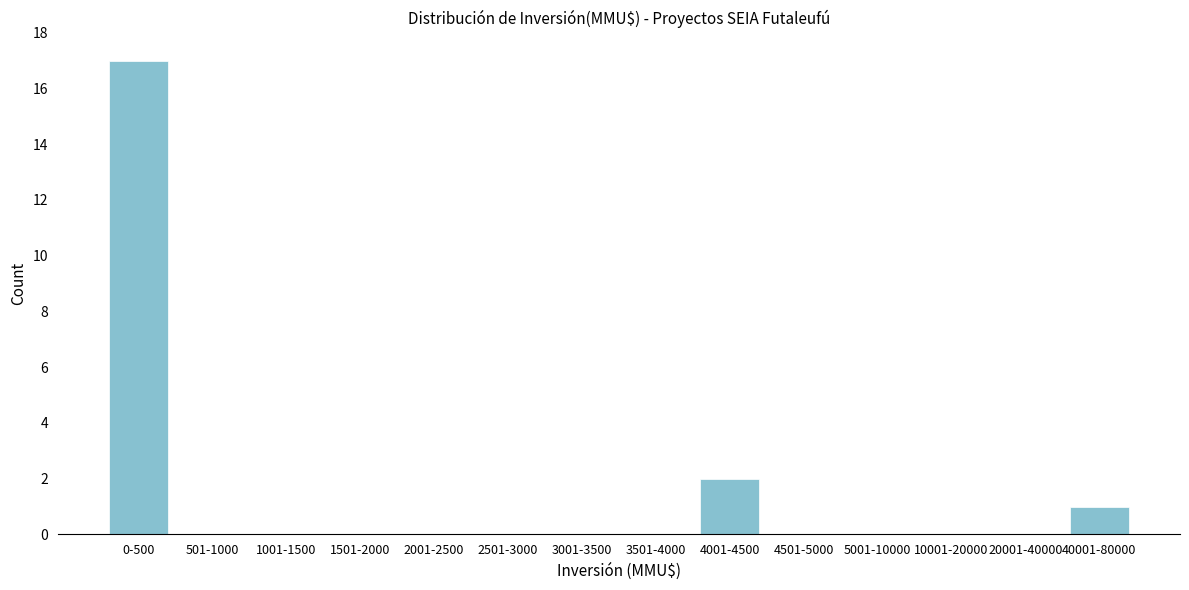

Reading left to right, extract all data points from this chart.

0-500=17	501-1000=0	1001-1500=0	1501-2000=0	2001-2500=0	2501-3000=0	3001-3500=0	3501-4000=0	4001-4500=2	4501-5000=0	5001-10000=0	10001-20000=0	20001-40000=0	40001-80000=1